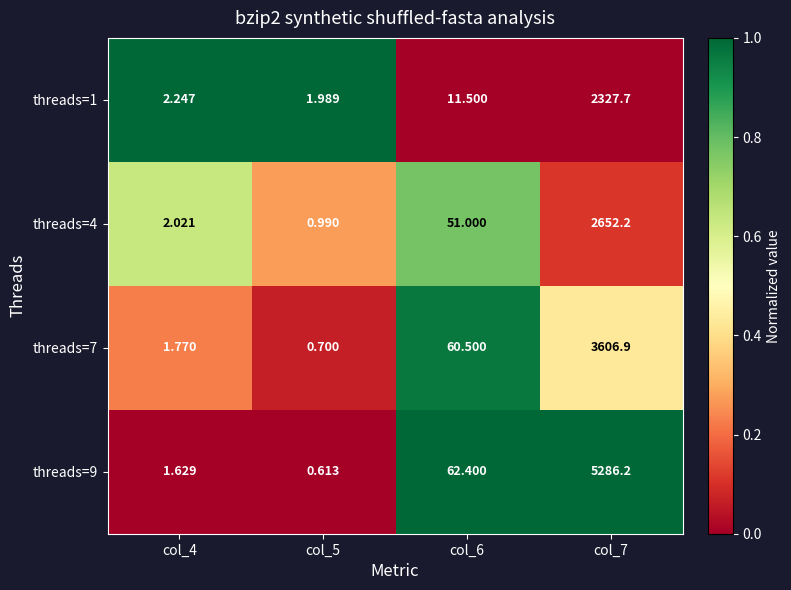

How many values in the threads=7 series are below 60?

2